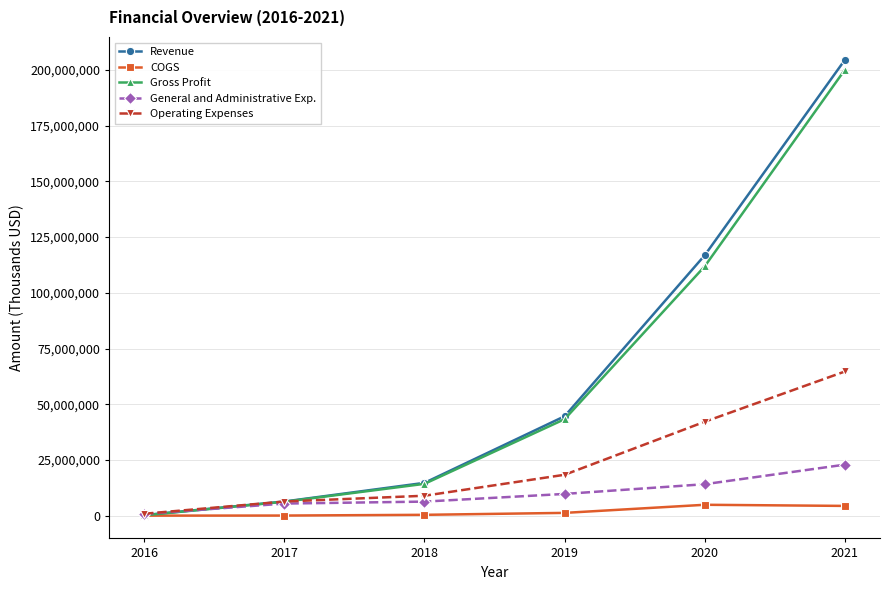

Between 2018 and 2020, which series saw the biggest shift?

Revenue